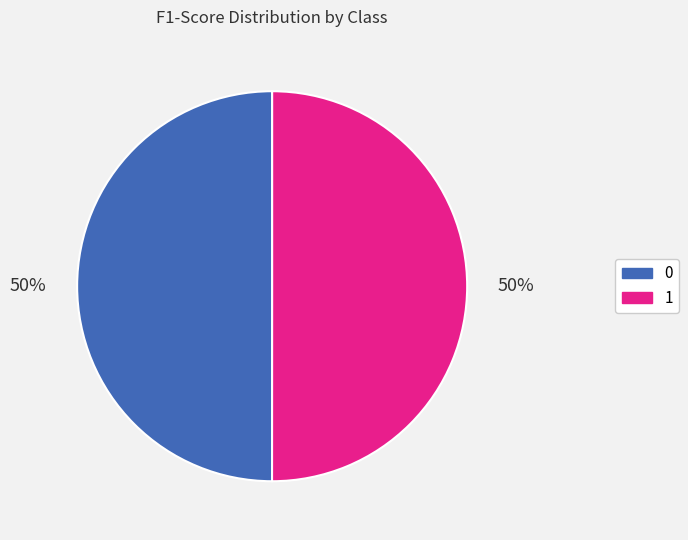

Is the sum of 1 and 0 greater than half?

Yes